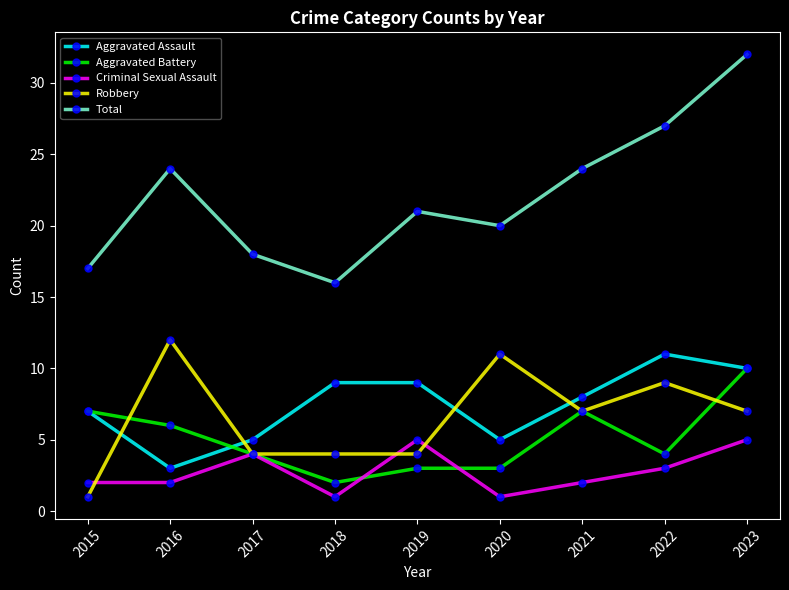

Is this an area chart (filled region under the line)?

No